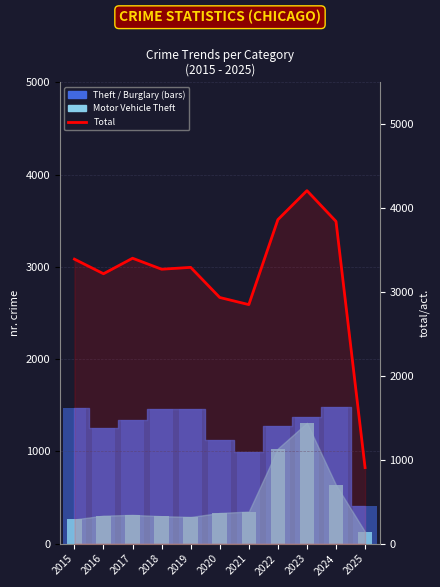

What is the greatest value displayed?

4209